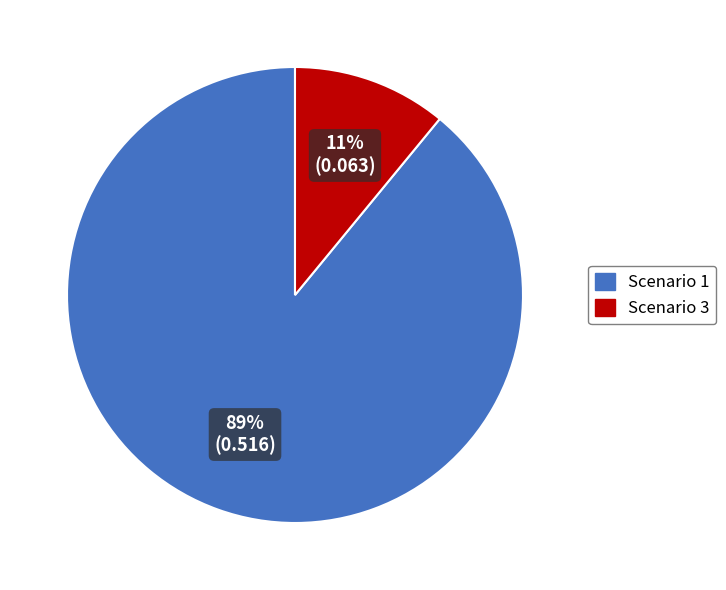

Is there a majority slice in this chart?

Yes